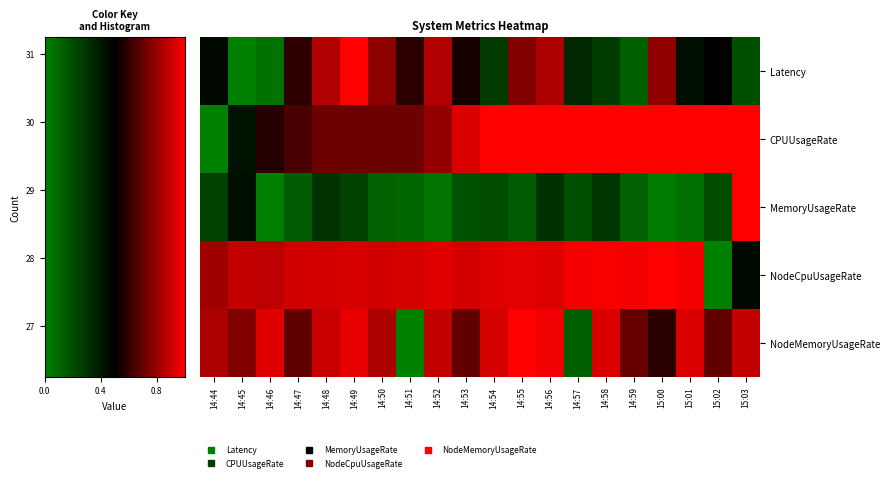

At which category does the chart reach its peak across all series?

5